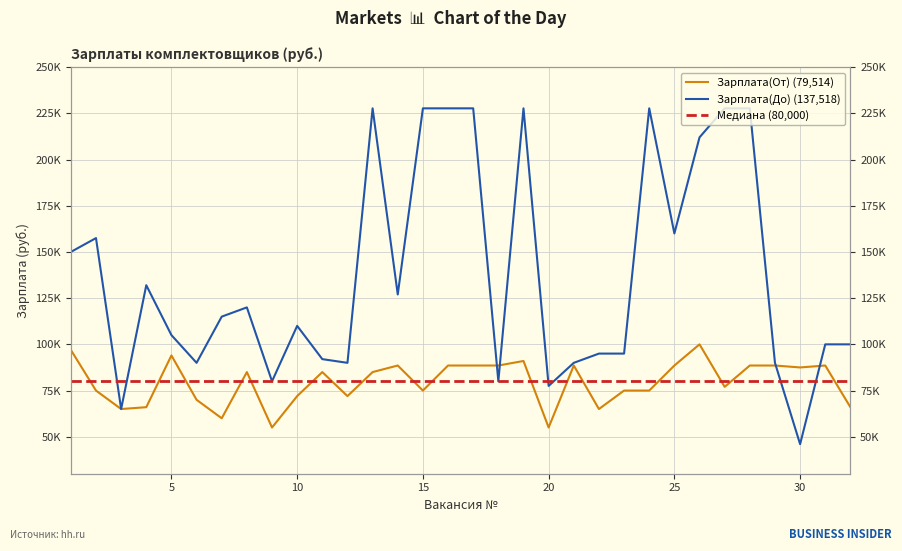

How many intersections are there between Медиана (80,000) and Зарплата(От) (79,514)?

17